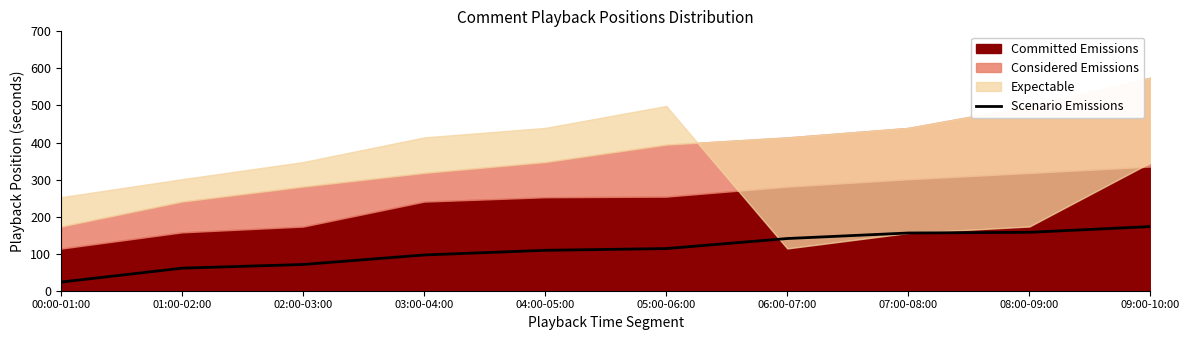

The value of Scenario Emissions at 06:00-07:00 is 56.2. True or false?

False